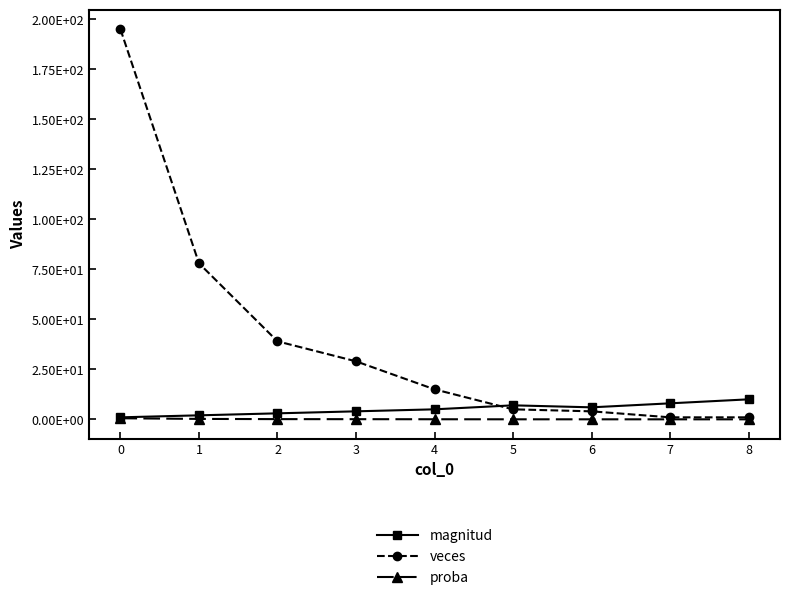

True or false: veces has more than 2 interior local peaks.

False